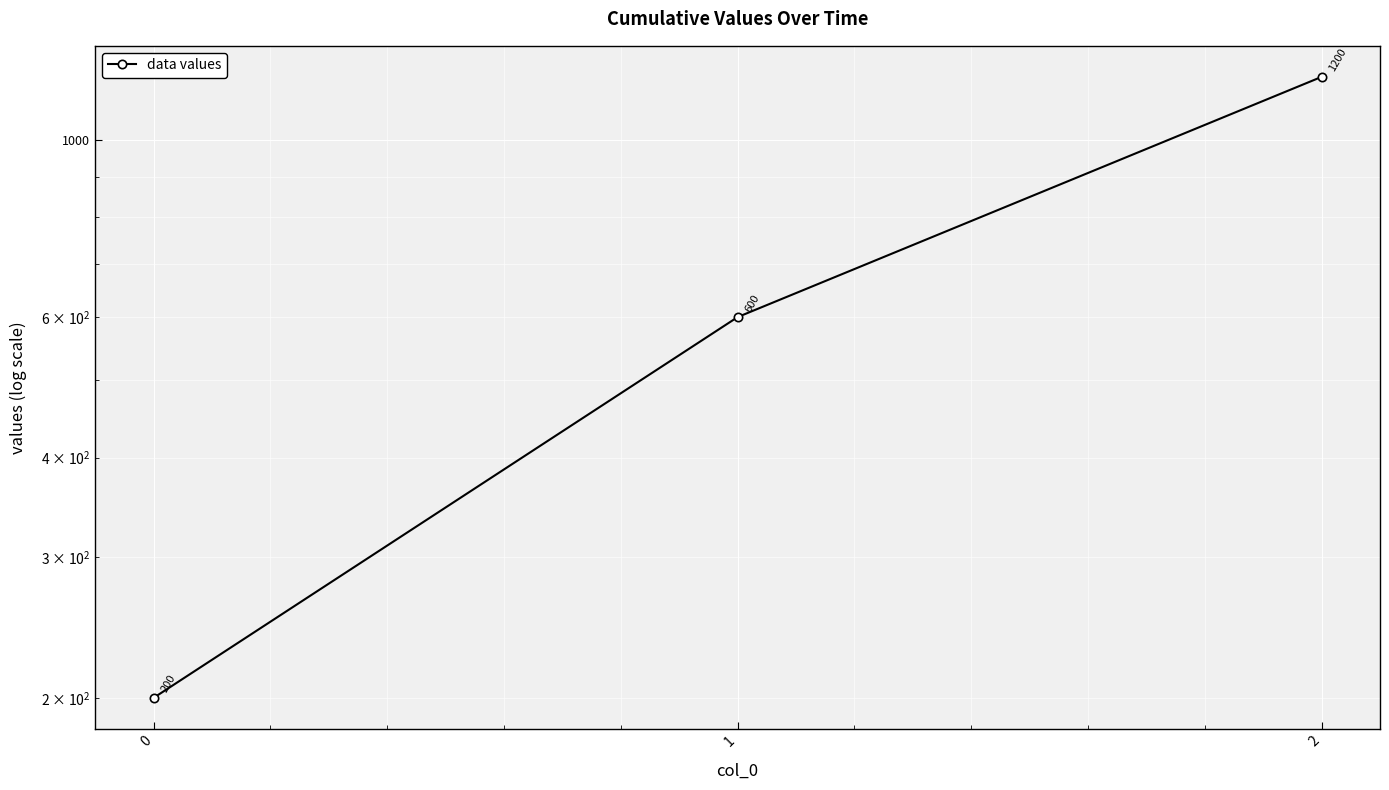

The value at 1 is 1017. True or false?

False